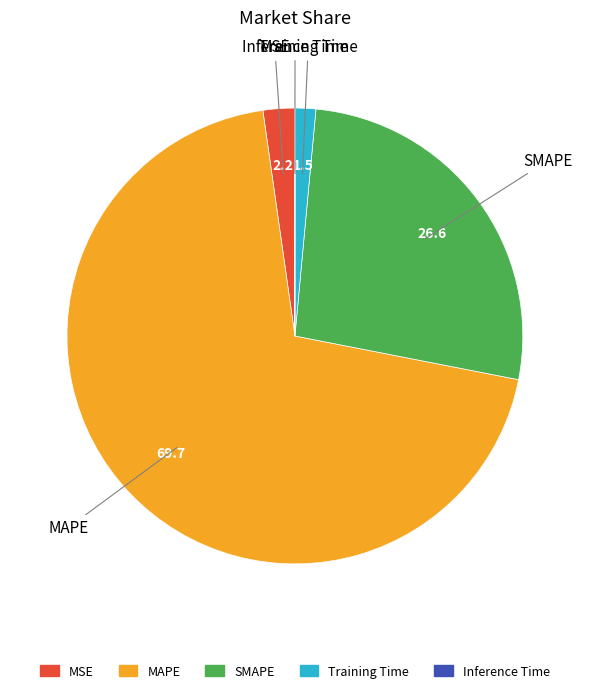

Is it true that MSE is 2% of the pie?

True